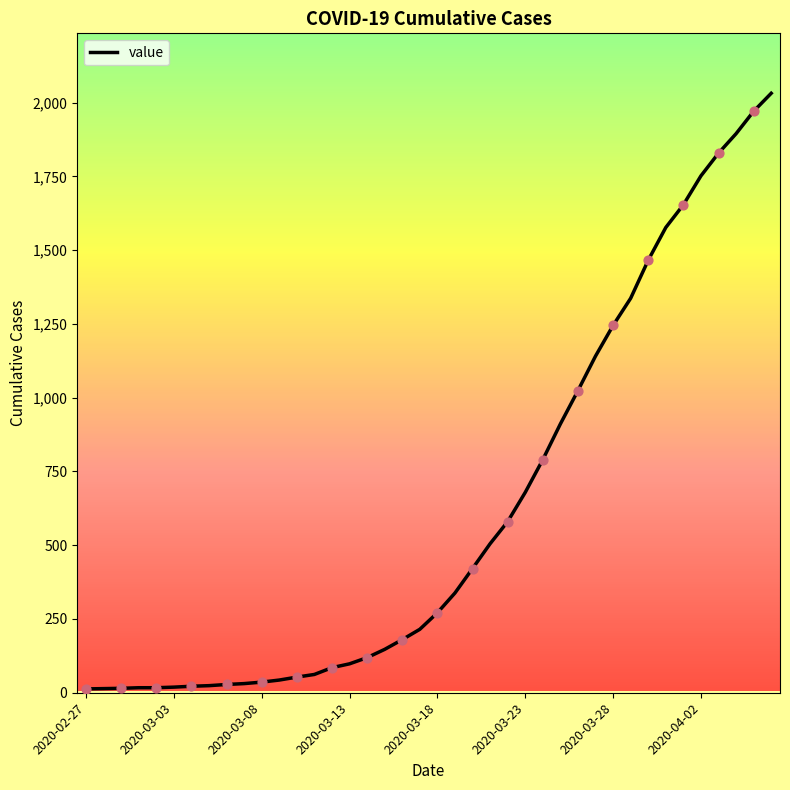

What is the greatest value displayed?

2032